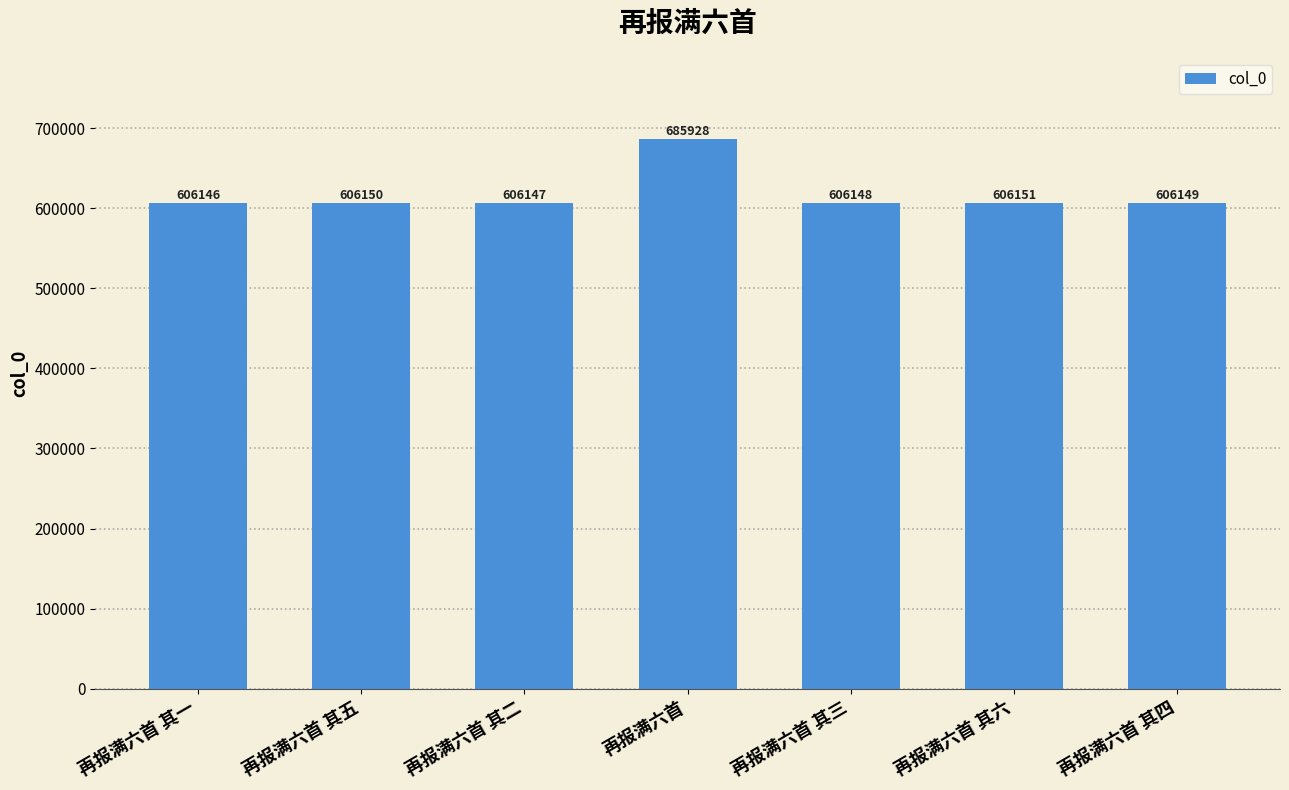

At which label is the value closest to 646037?

再报满六首 其六